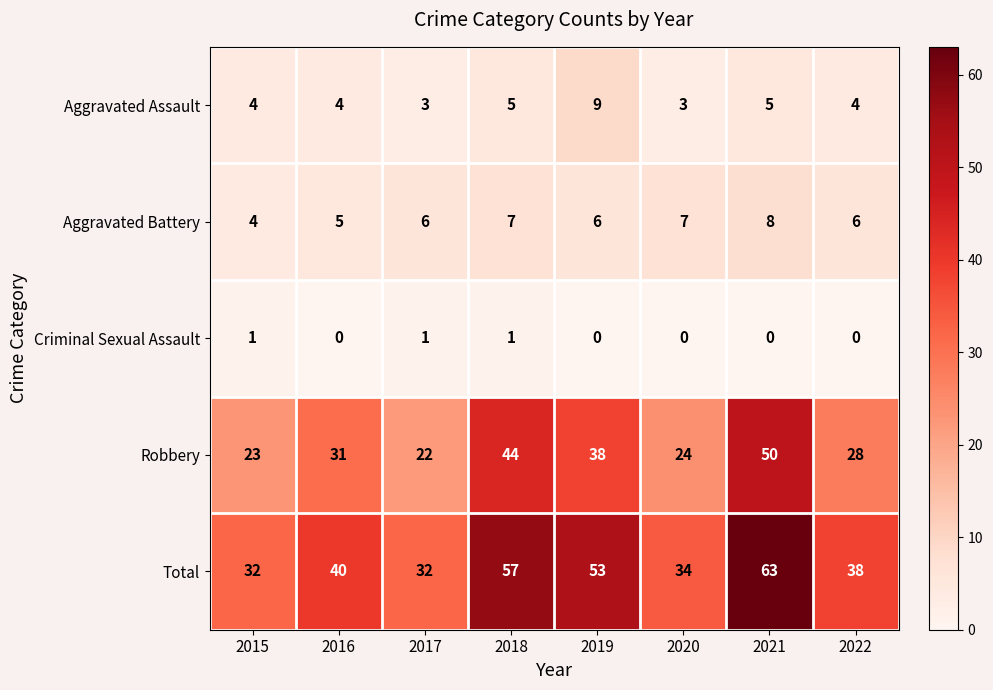

Is it true that Total equals 34 at 2019?

False